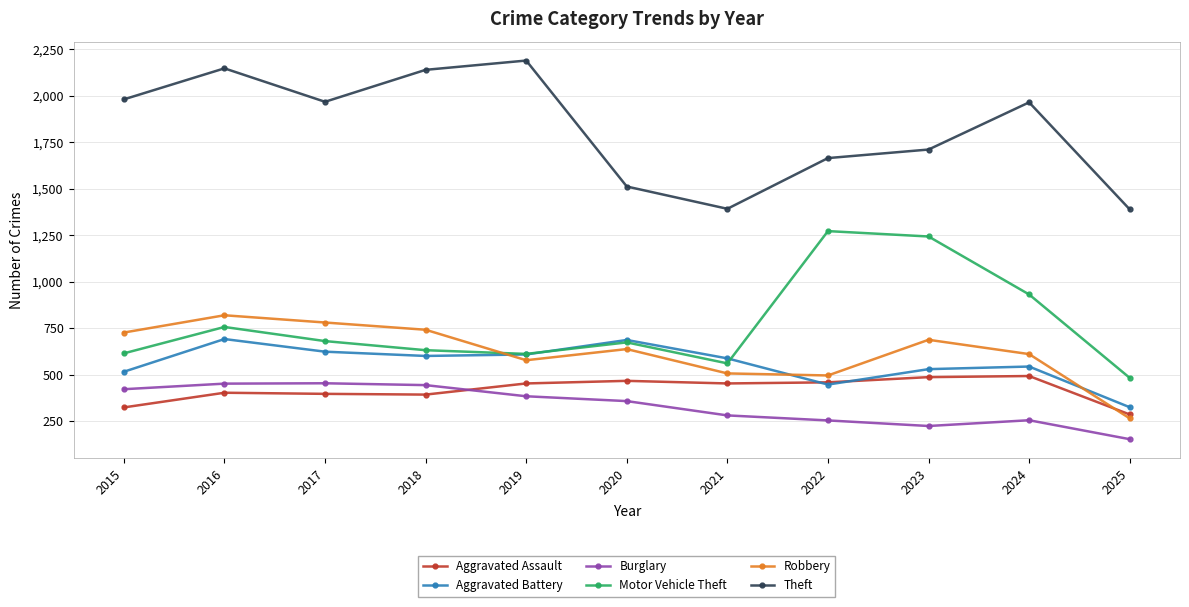

Does the chart display data point markers on the line(s)?

Yes